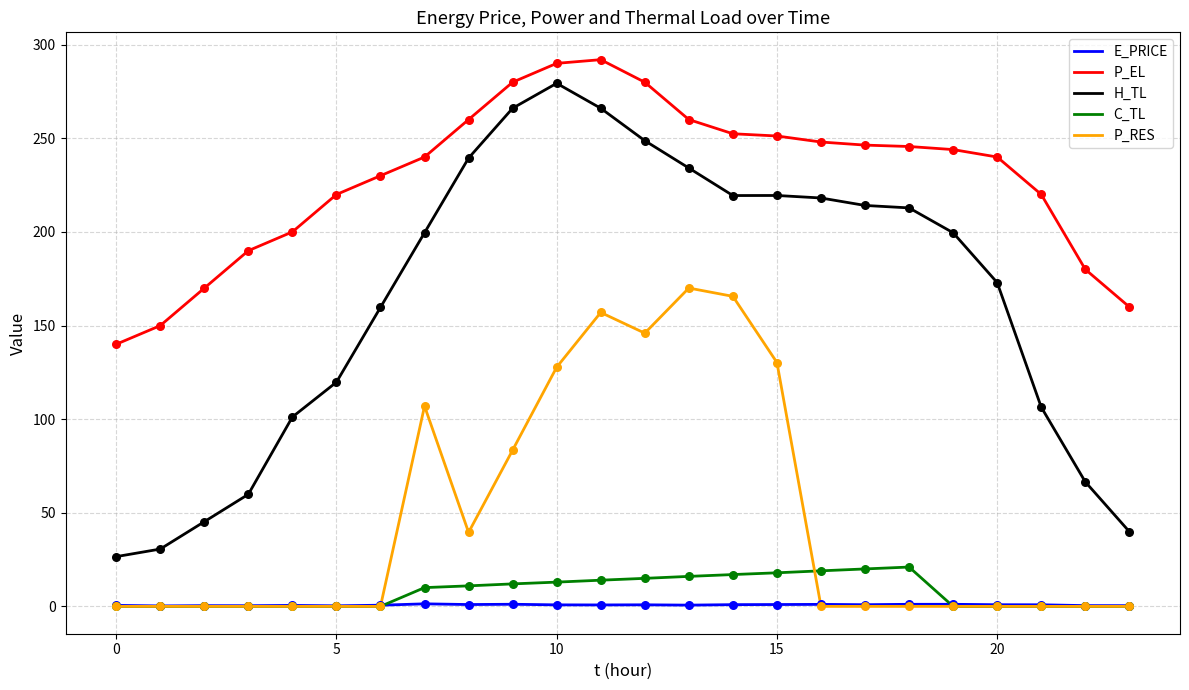

Which series has the widest spread of values?

H_TL